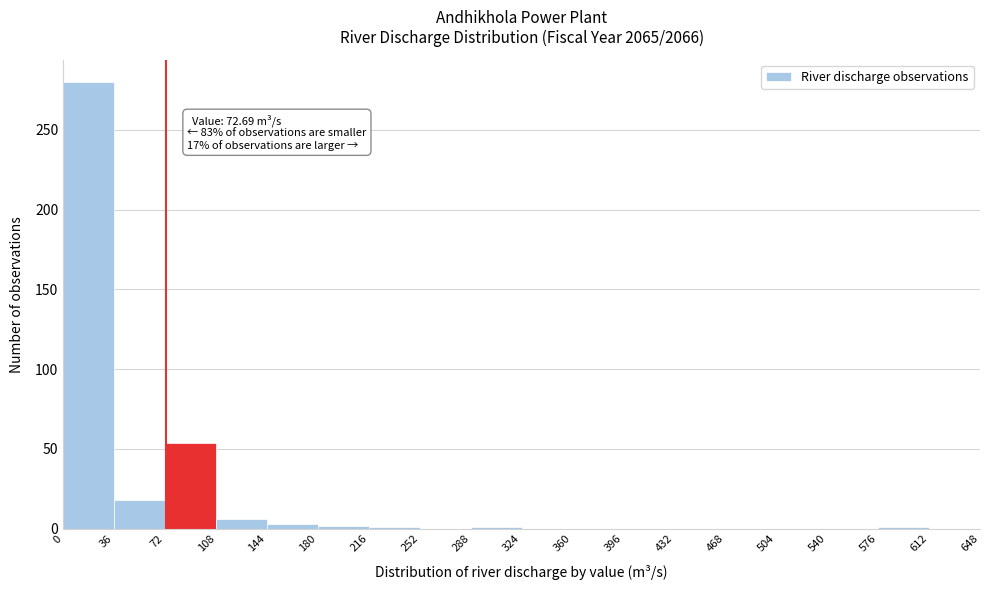

Over which range of the x-axis is the bar tallest?

0 to 36